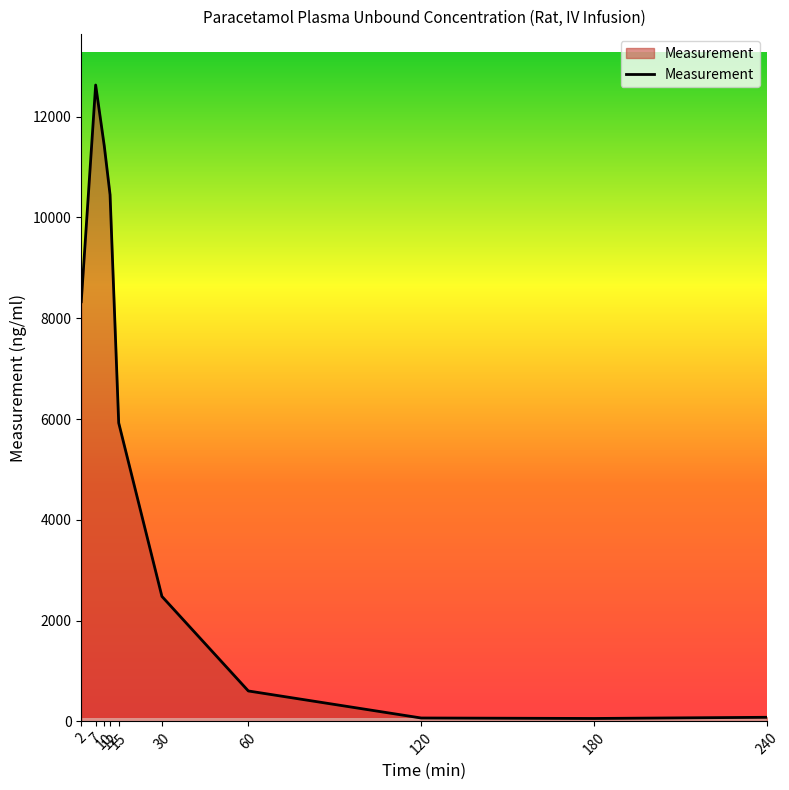

How many lines are shown in the chart?

1